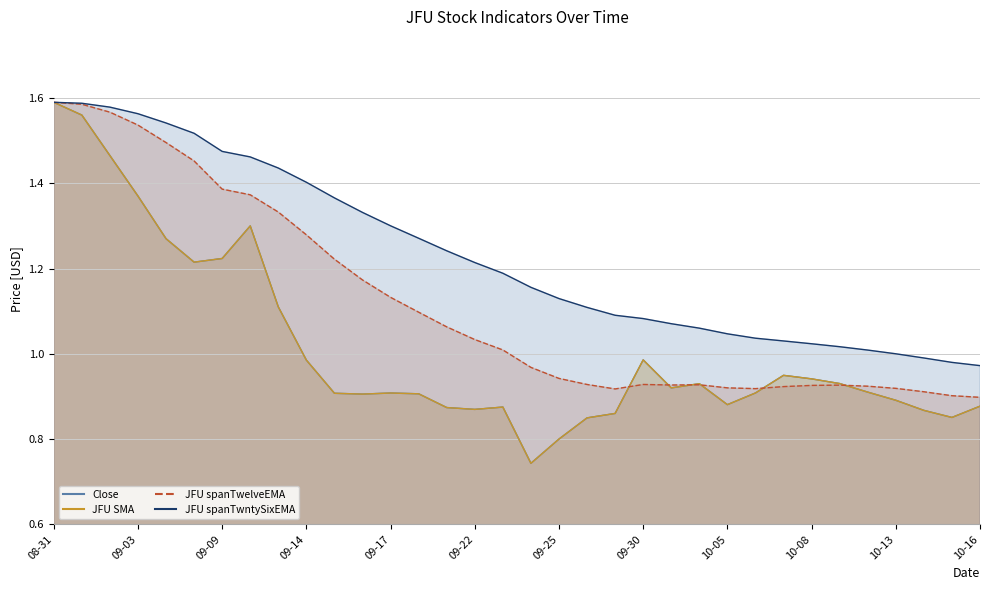

Rank the series at 2020-09-23 from lowest to highest value.

Close, JFU SMA, JFU spanTwelveEMA, JFU spanTwntySixEMA